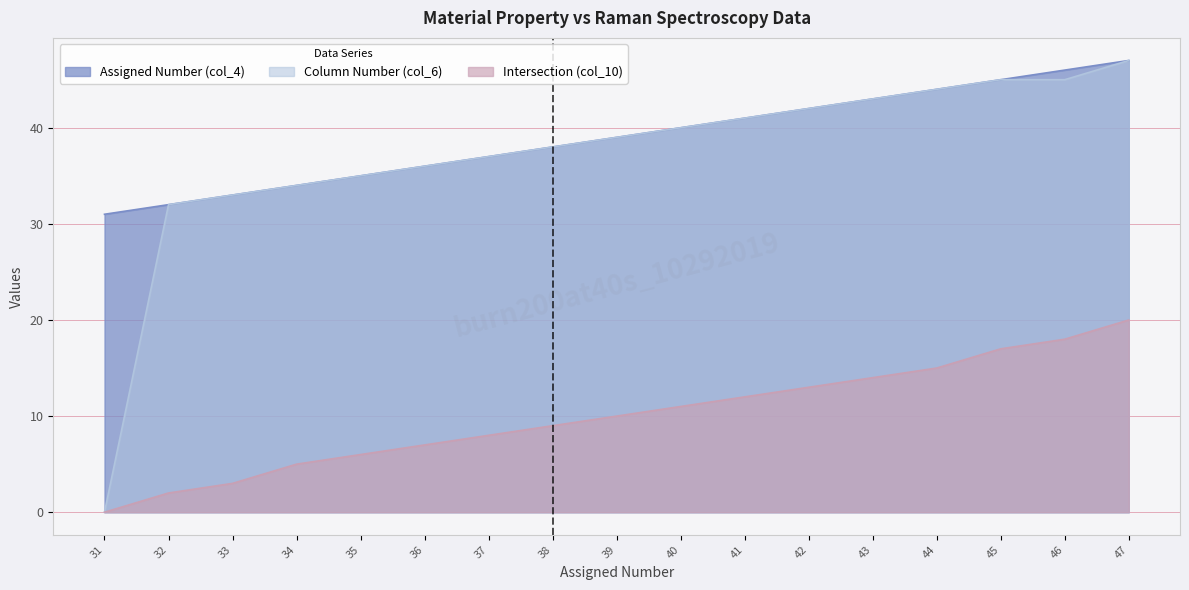

Between 42 and 46, which series saw the biggest shift?

Intersection (col_10)